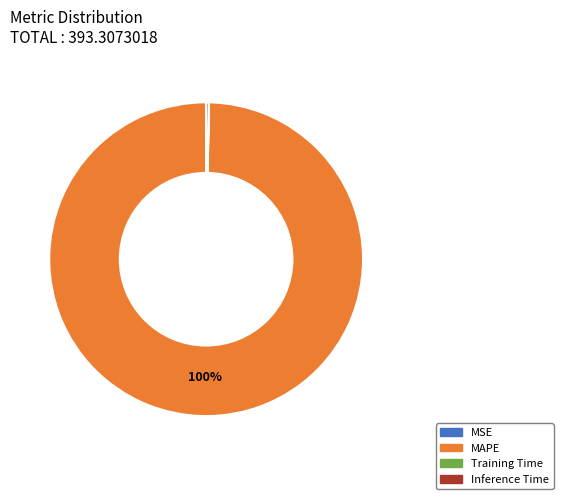

To the nearest percent, what is the difference between the largest and smallest slice percentages?

100%